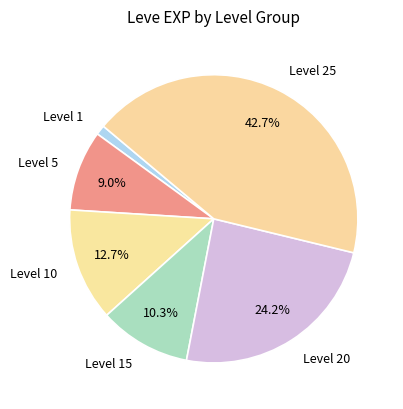

Rank the categories by value from highest to lowest.

Level 25, Level 20, Level 10, Level 15, Level 5, Level 1